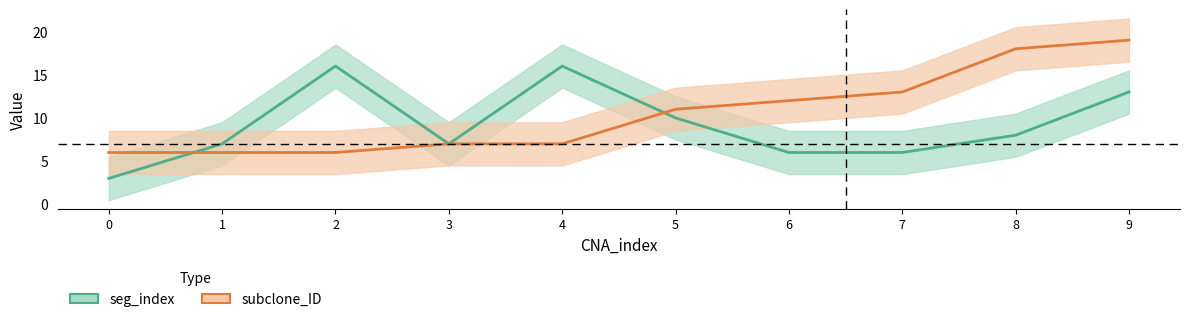

Is this an area chart (filled region under the line)?

No